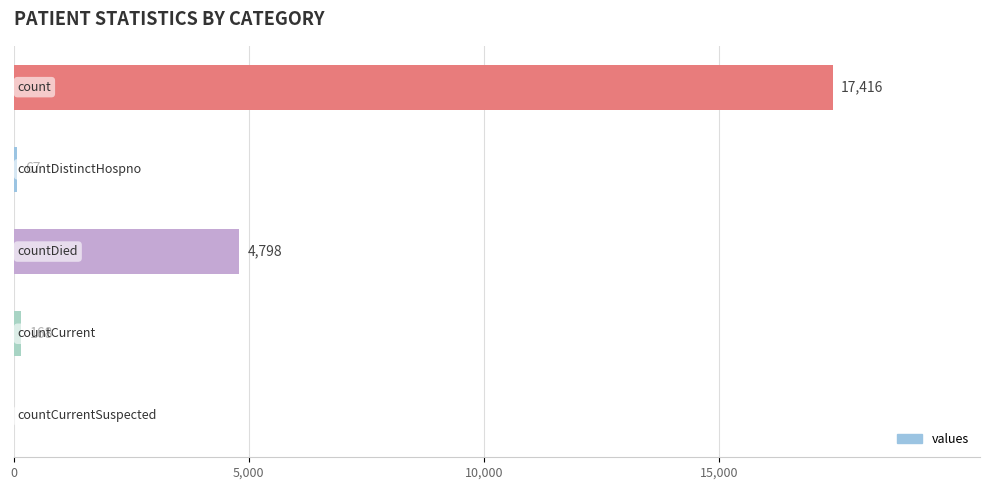

Are the bars horizontal?

Yes